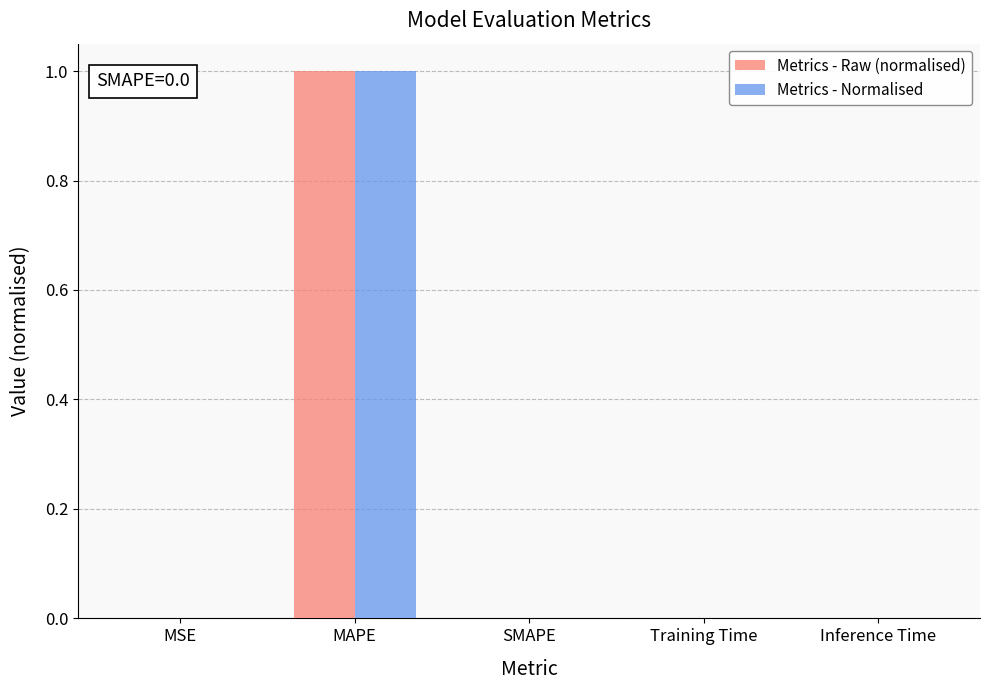

How many series are shown in this chart?

2